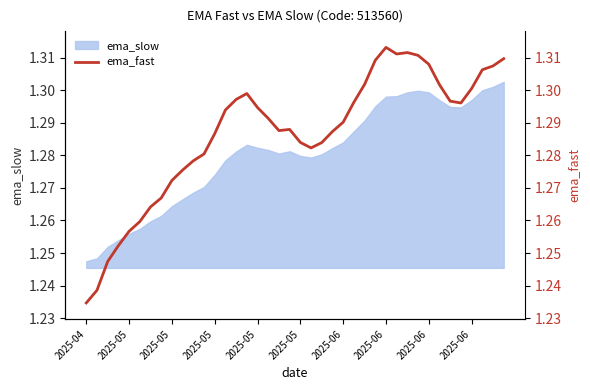

What is the ratio of the value at 25 to the value at 13?

1.0